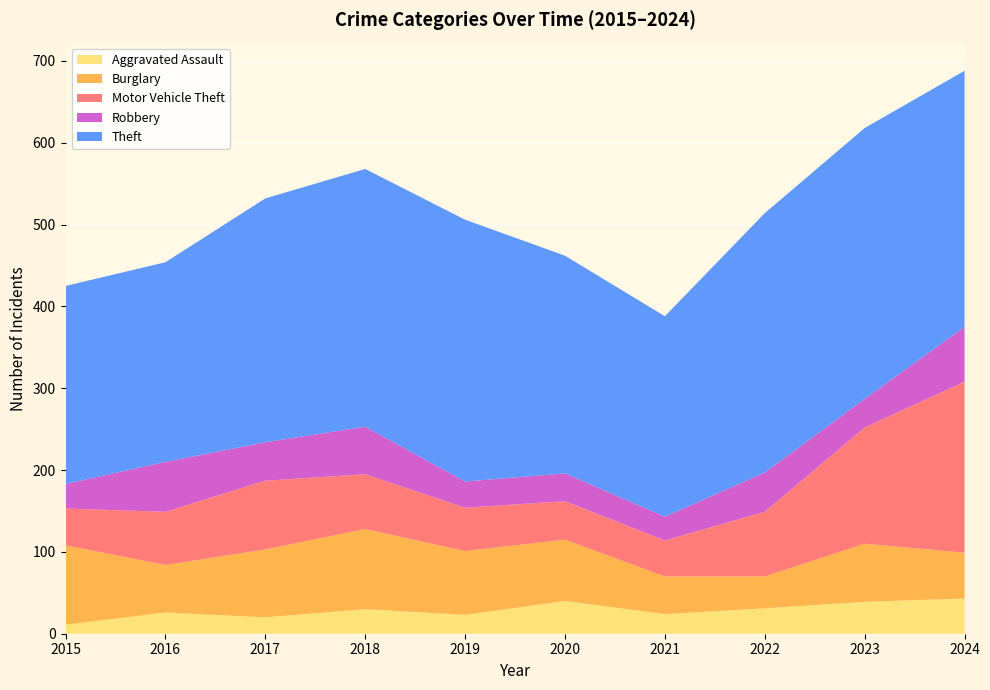

Reading left to right, list all the values displayed in this chart.

Aggravated Assault: 11	26	20	30	23	40	24	31	39	43
Burglary: 97	58	83	98	78	75	46	39	71	56
Motor Vehicle Theft: 45	65	84	67	53	47	44	79	142	209
Robbery: 30	61	47	58	32	34	29	48	35	67
Theft: 242	244	298	315	320	266	245	317	331	313